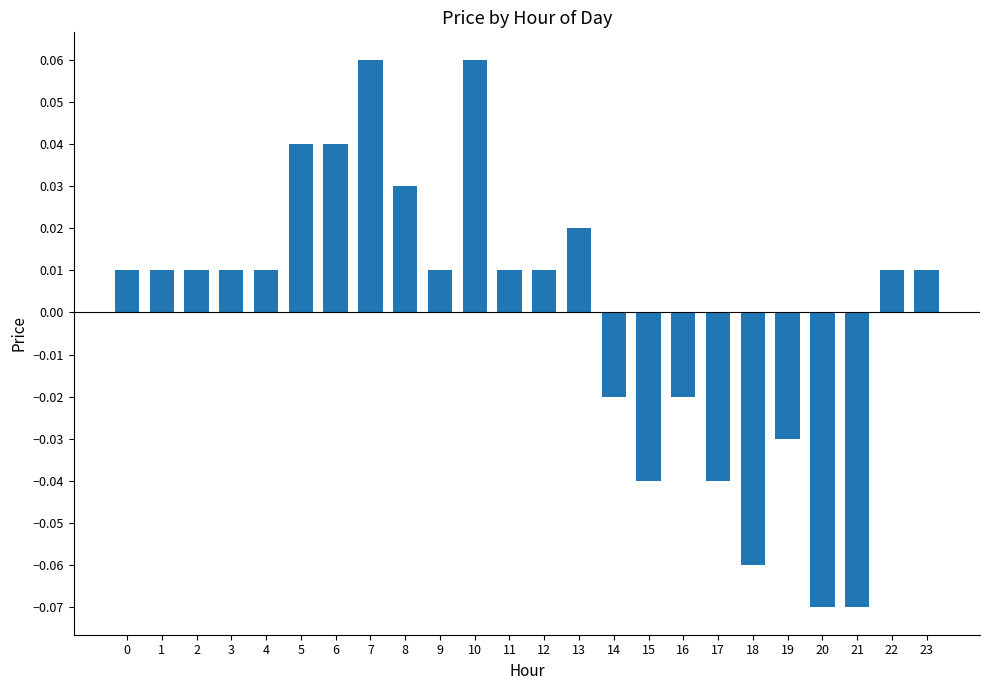

Which label corresponds to the largest value in the chart?

7